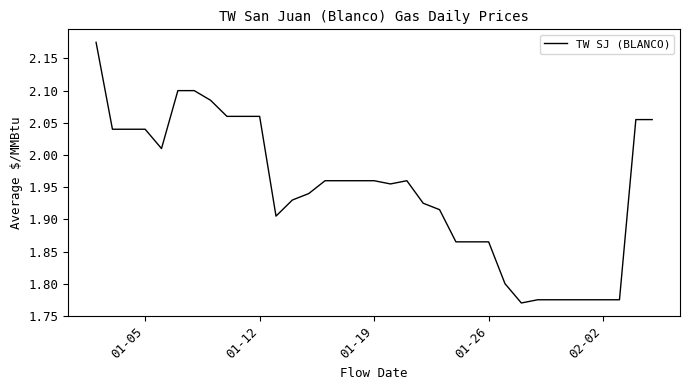

What is the difference between the maximum and minimum values?

0.4